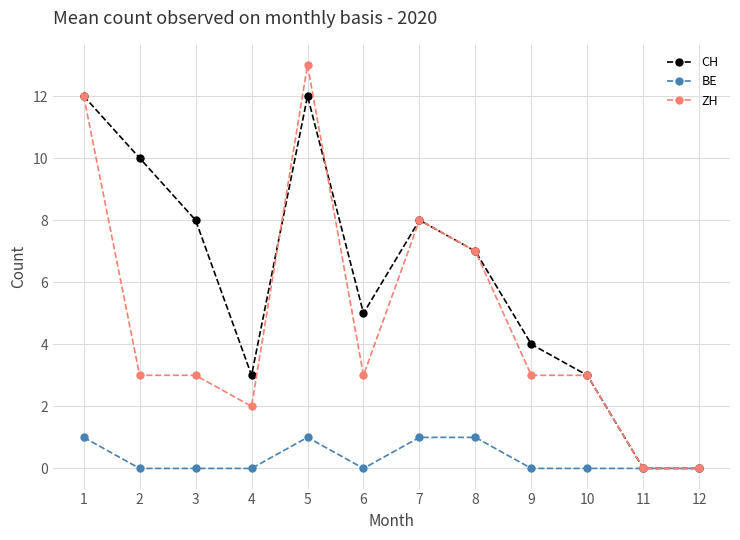

Which series has the widest spread of values?

ZH